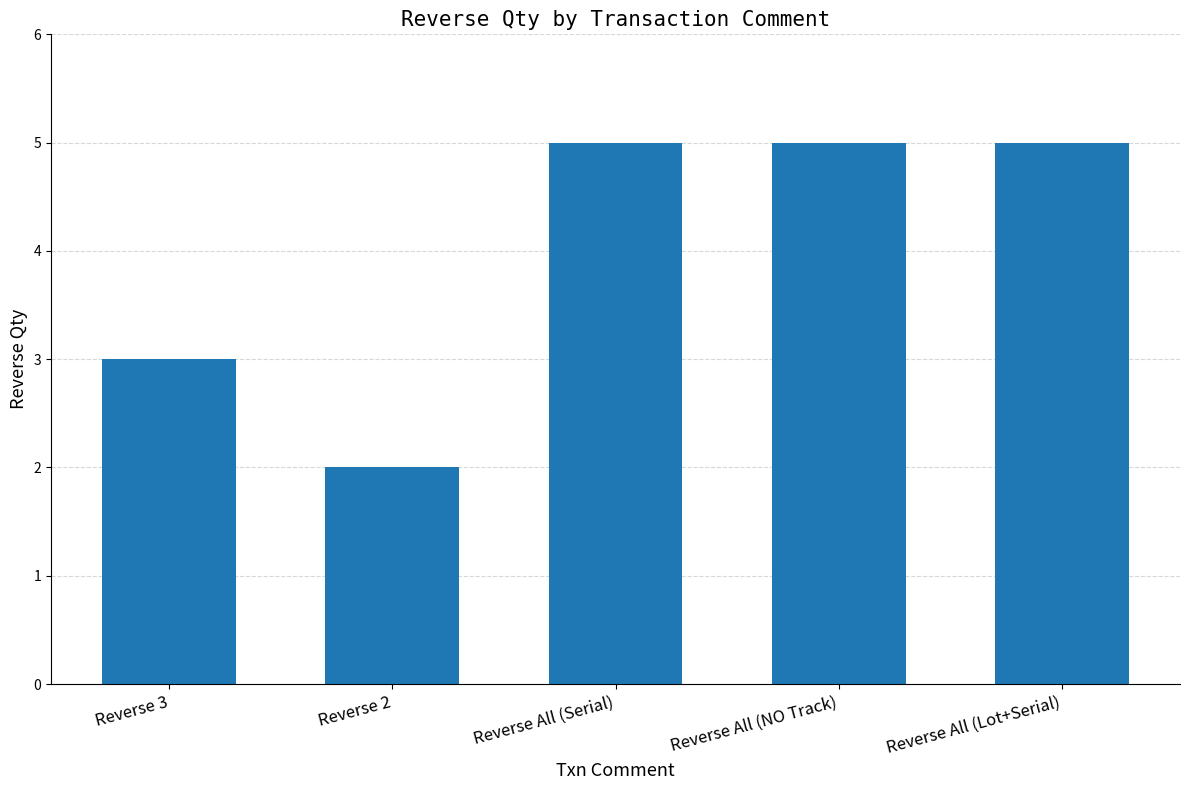

Are the bars horizontal?

No